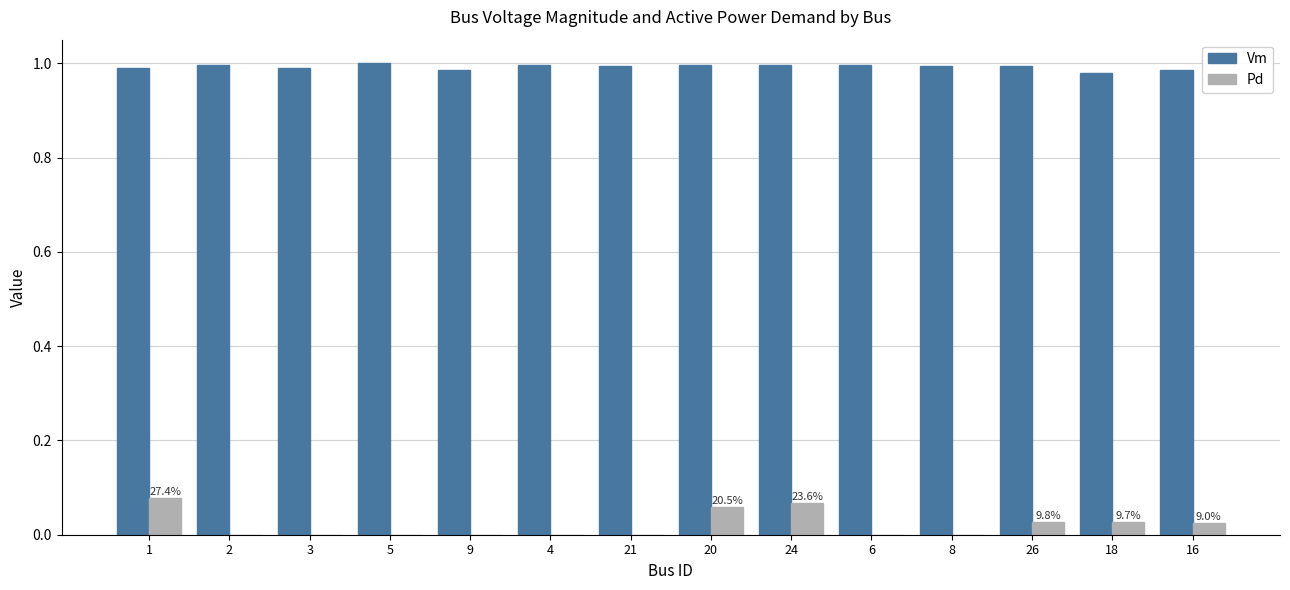

The Vm series shows 0.2 at 1. True or false?

False